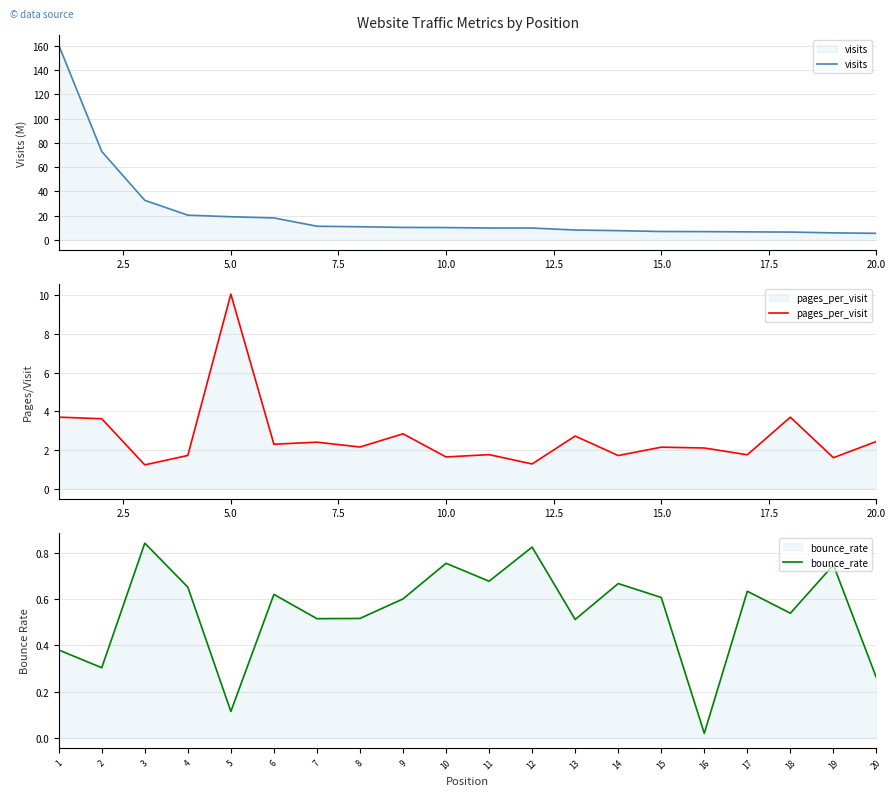

What is the difference between the second highest and second lowest values in the visits series?

67.1